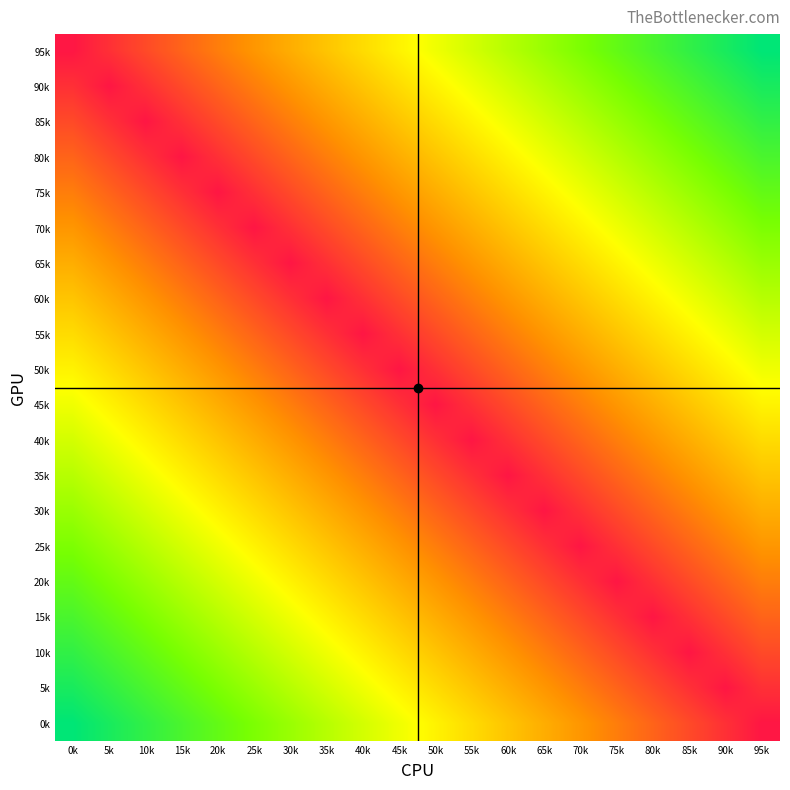

At how many categories does at least one series exceed 0?

20